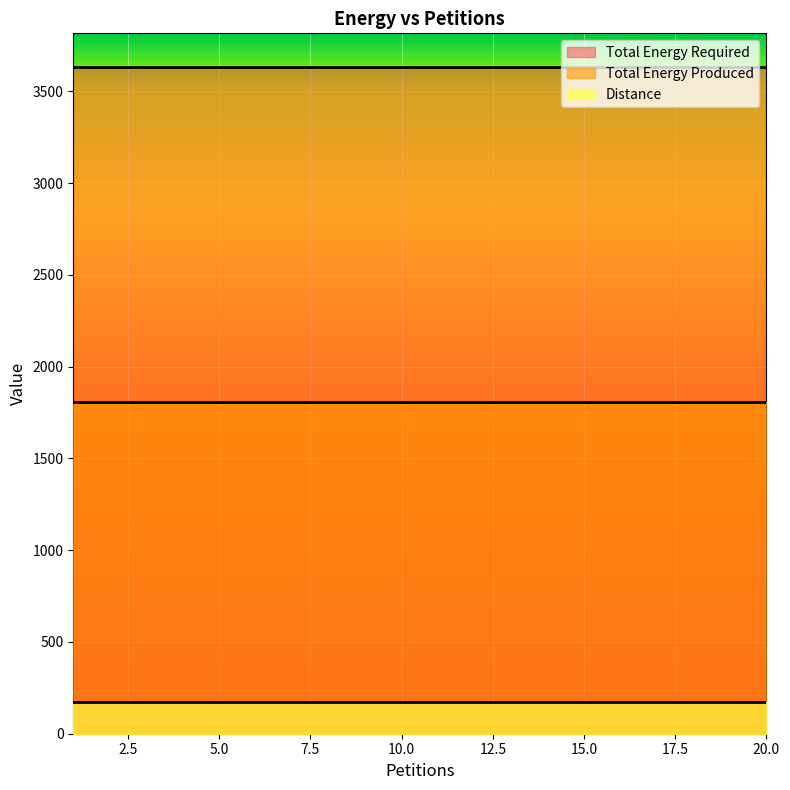

What is the maximum value shown in the chart?

3635